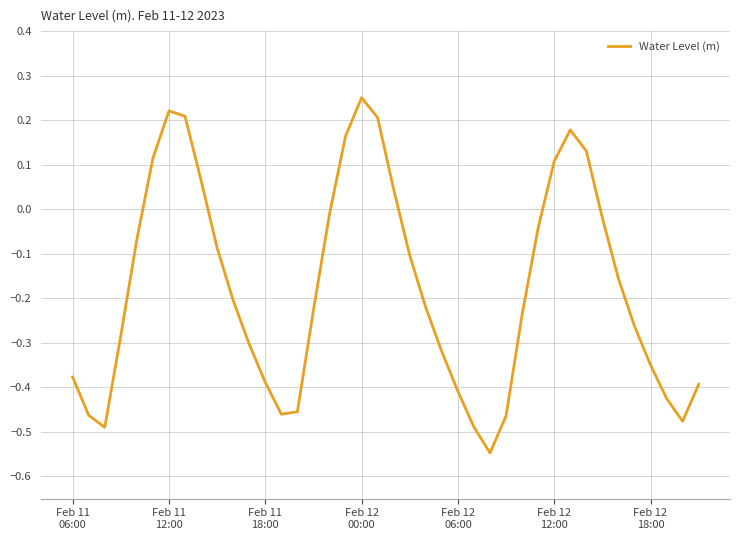

How many interior local valleys (lower than both neighbors) does the data have?

4